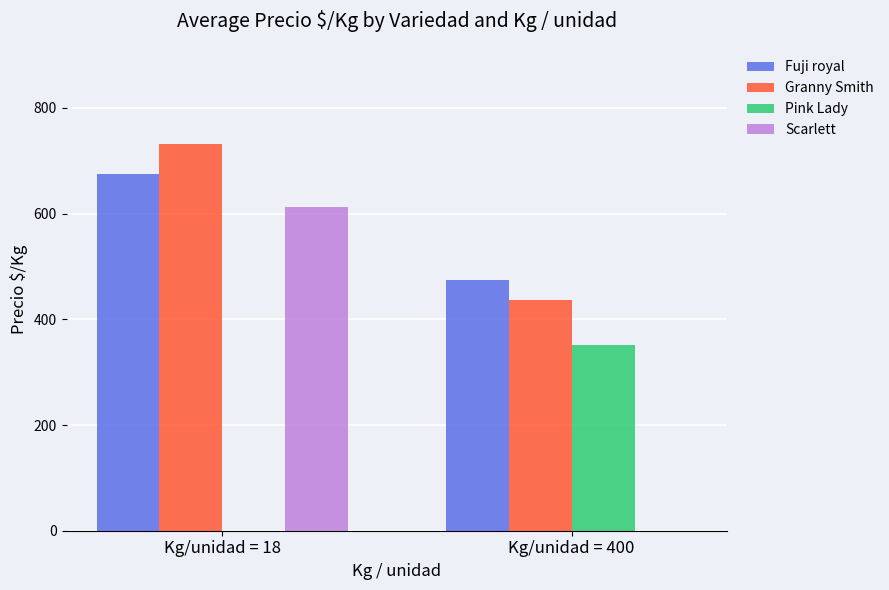

Reading left to right, what are all the values shown in this chart?

Fuji royal: Kg/unidad = 18=675	Kg/unidad = 400=474
Granny Smith: Kg/unidad = 18=731	Kg/unidad = 400=437
Pink Lady: Kg/unidad = 18=0	Kg/unidad = 400=352
Scarlett: Kg/unidad = 18=612	Kg/unidad = 400=0